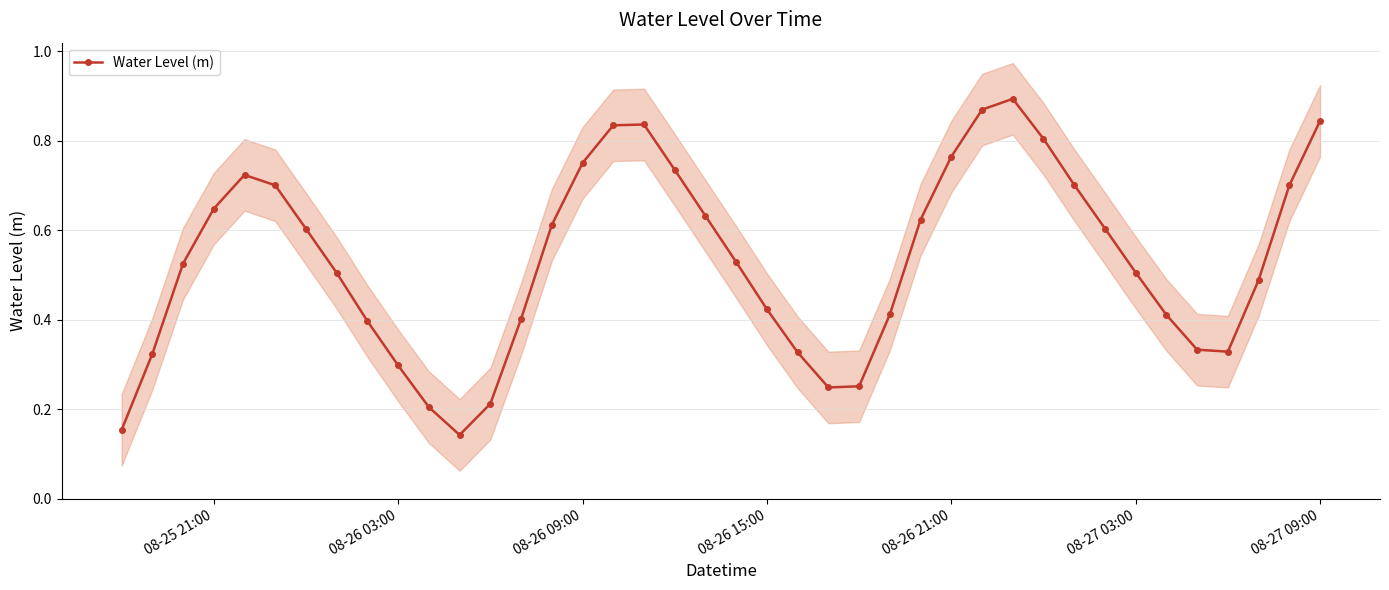

In Water Level (m), how many points are higher than both neighbors (excluding endpoints)?

3